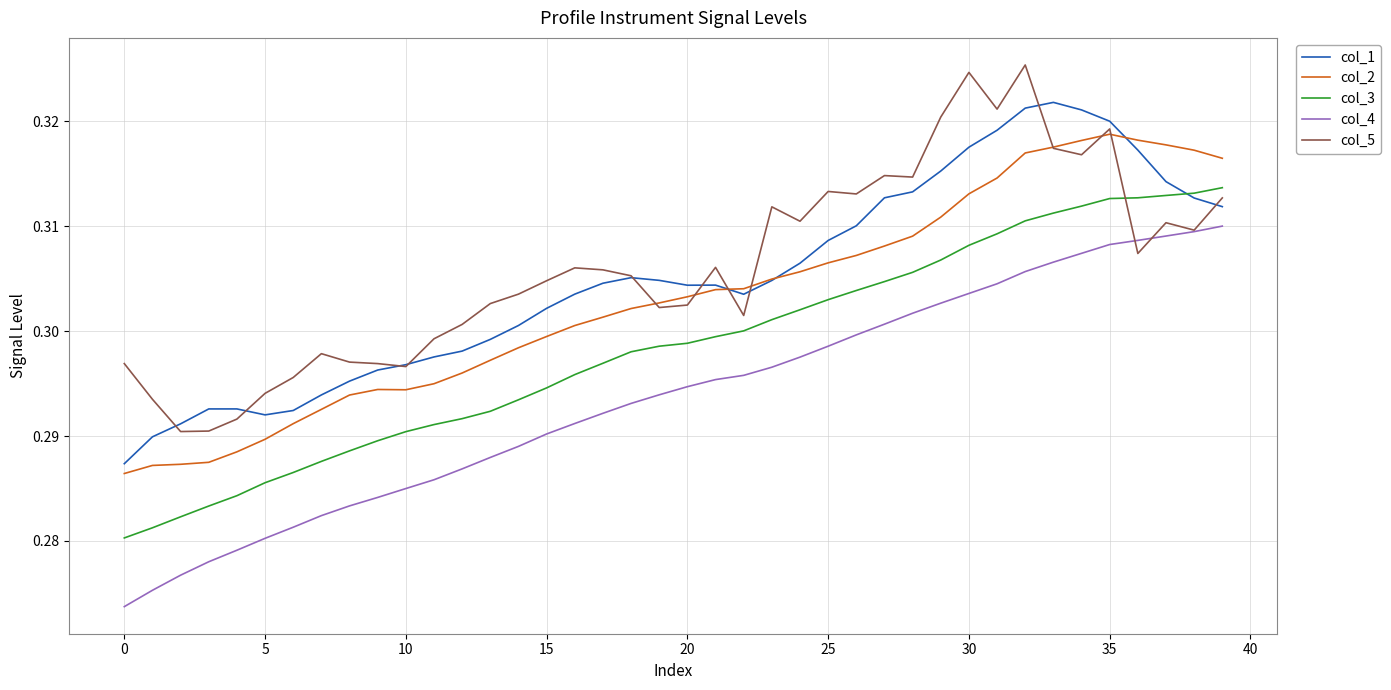

How many lines are shown in the chart?

5